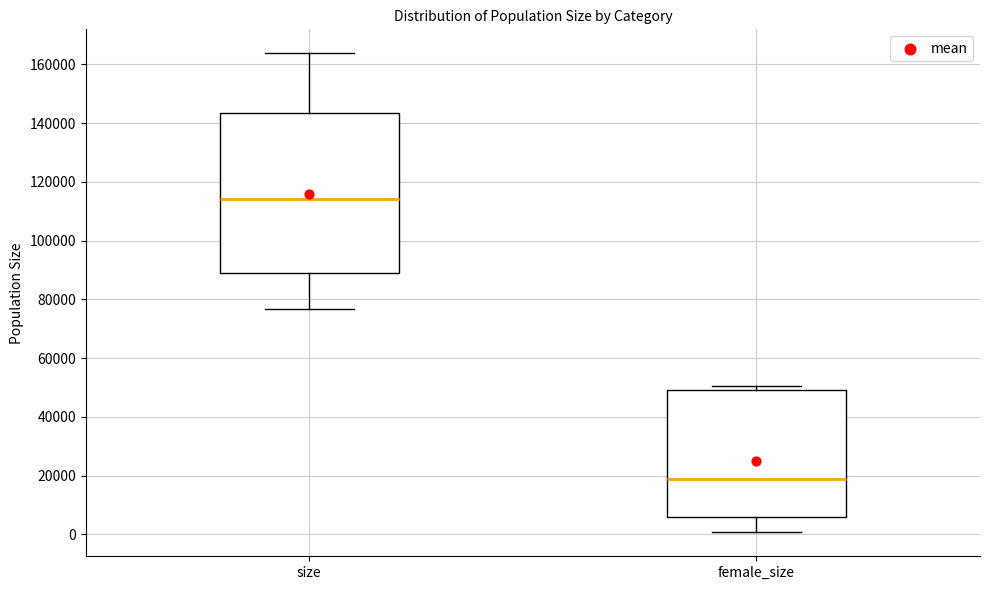

Reading left to right, read every box against the y-axis: the position of its median line, the range the box covers, and the ends of its whiskers. The values are not printed on the chart, so give them approximately, as read against the axis.

size: median 114000, box 88000 to 144000, whiskers 76000 to 164000
female_size: median 18000, box 6000 to 50000, whiskers 0 to 50000 (just above the box's upper edge)